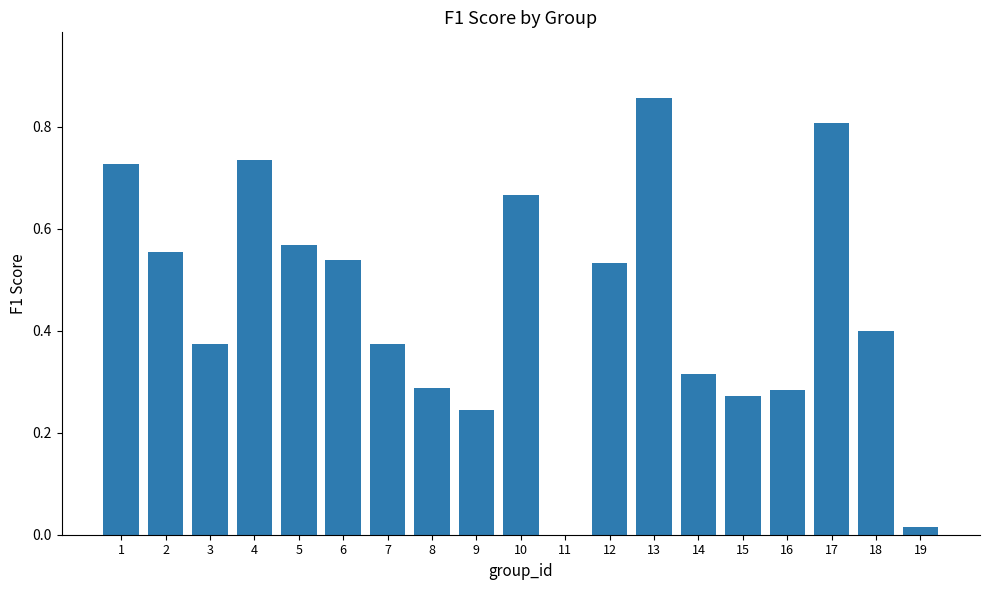

Which has a higher value, 19 or 11?

19